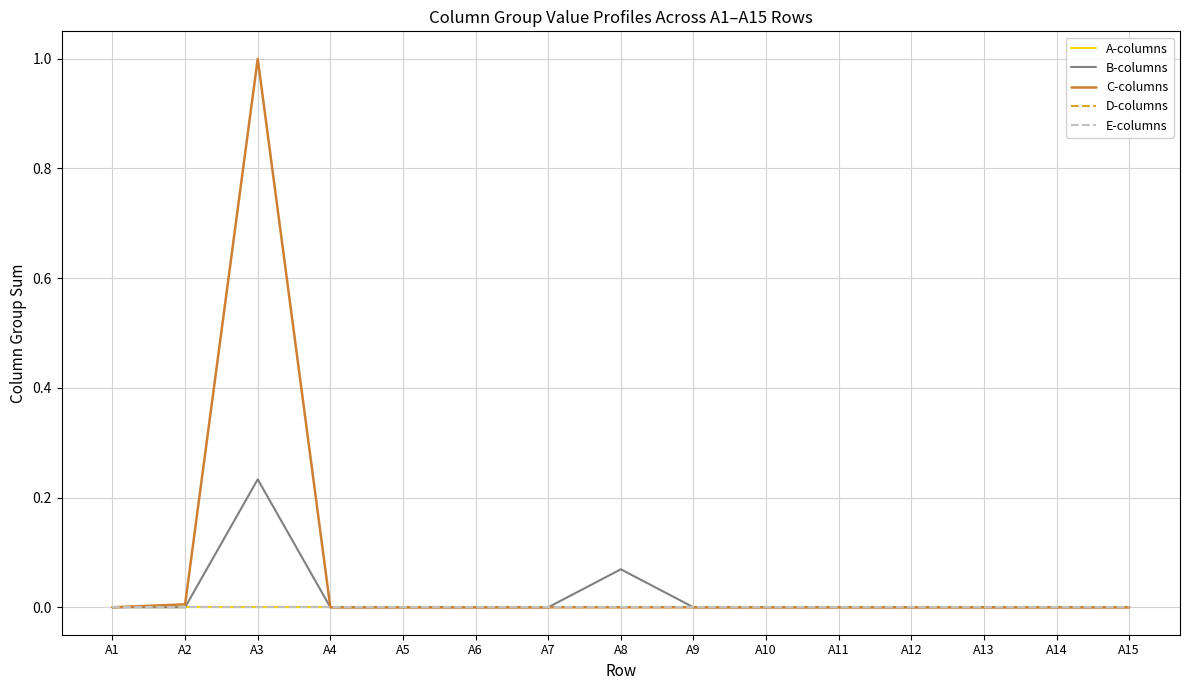

Does the chart display data point markers on the line(s)?

No